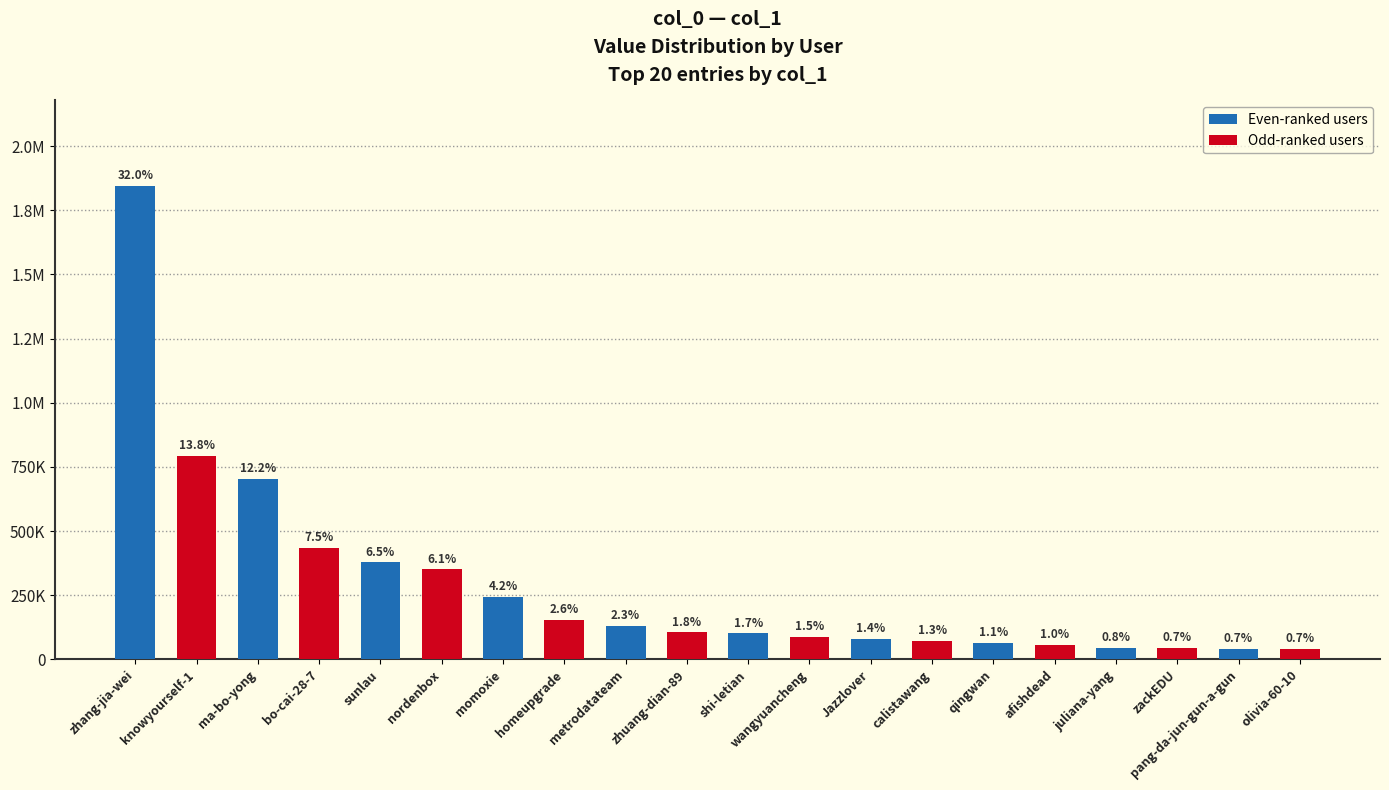

What is the change in value from Jazzlover to afishdead?

-23975